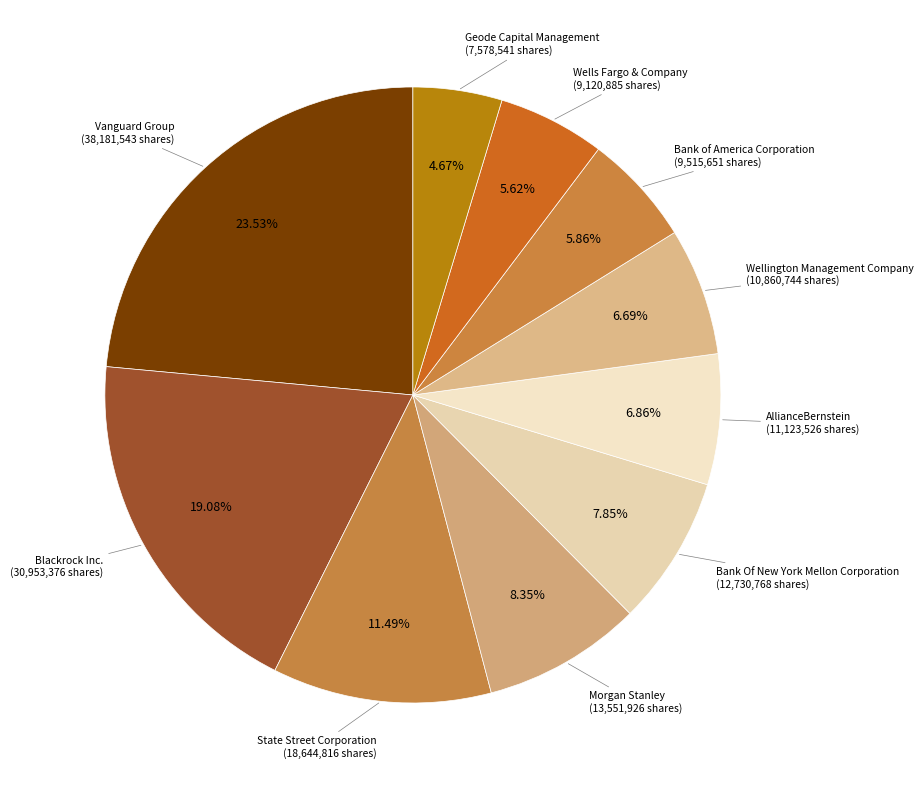

How many slices are in this pie chart?

10